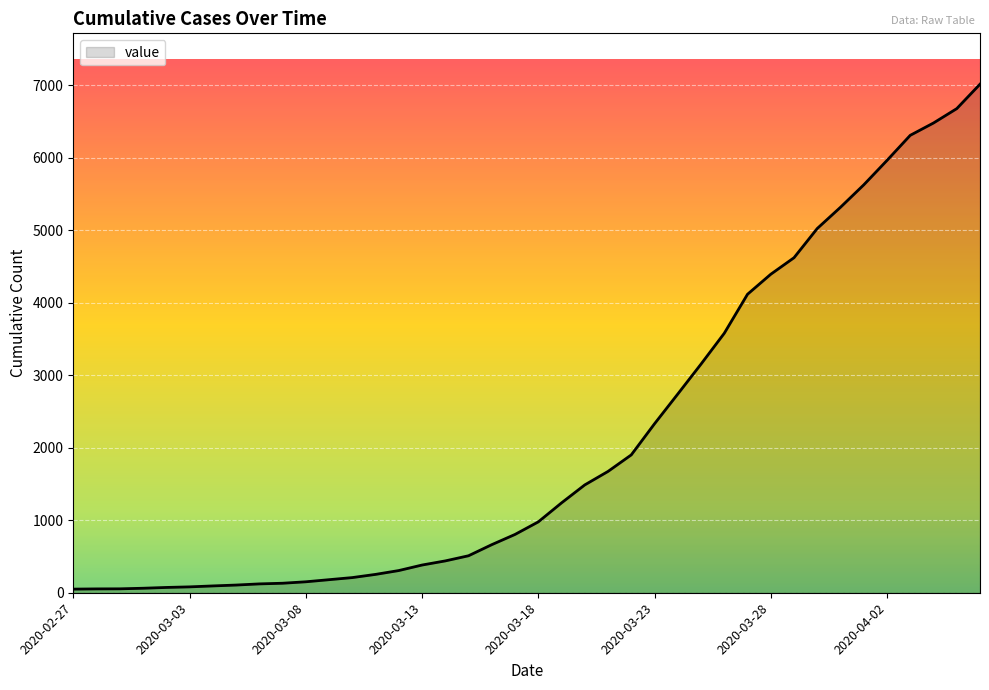

What is the maximum value shown in the chart?

7013